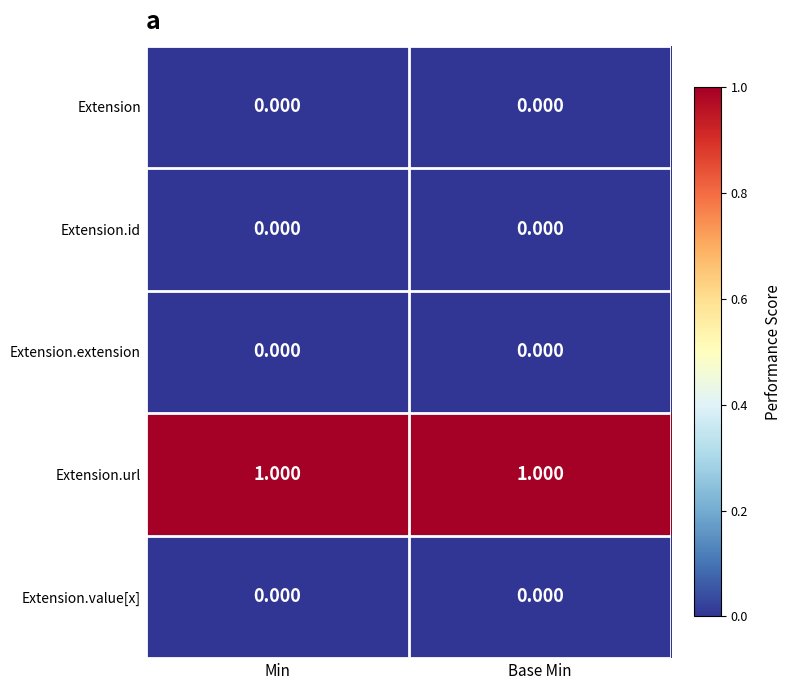

Reading right to left, transcribe all the data shown in this chart.

Extension: Base Min=0	Min=0
Extension.id: Base Min=0	Min=0
Extension.extension: Base Min=0	Min=0
Extension.url: Base Min=1	Min=1
Extension.value[x]: Base Min=0	Min=0